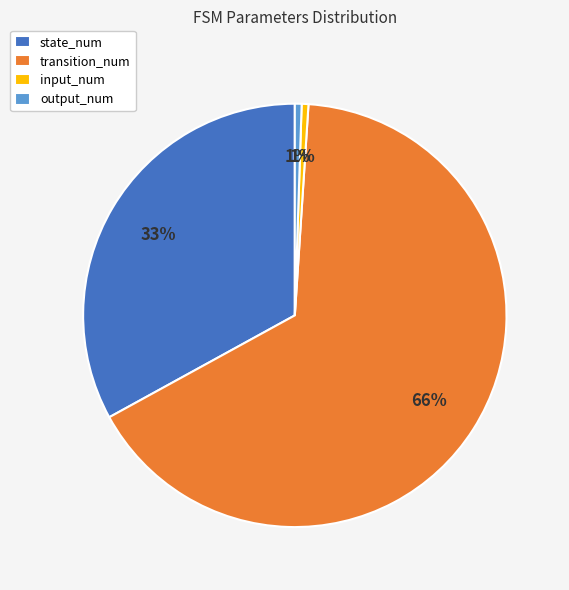

Between transition_num and output_num, which is larger?

transition_num